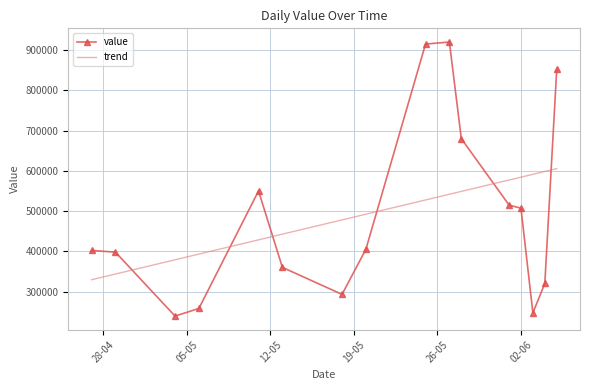

The value at 28-05-2020 is 1077103. True or false?

False